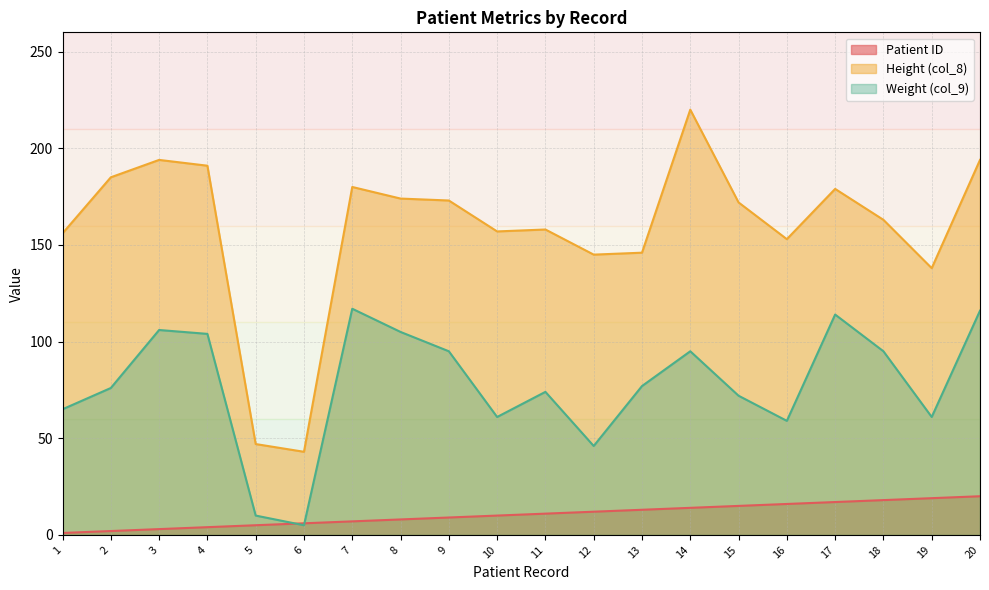

At 7, list the series in order from largest to smallest.

Height (col_8), Weight (col_9), Patient ID